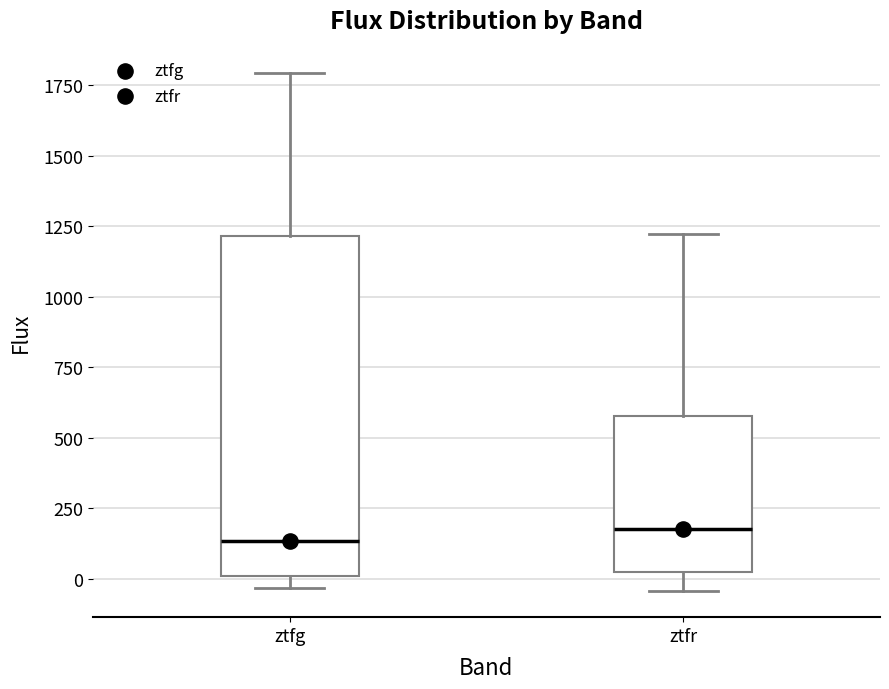

Reading left to right, read every box against the y-axis: the position of its median line, the range the box covers, and the ends of its whiskers. The values are not printed on the chart, so give them approximately, as read against the axis.

ztfg: median 150, box 0 to 1200, whiskers -50 to 1800
ztfr: median 200, box 50 to 600, whiskers -50 to 1200